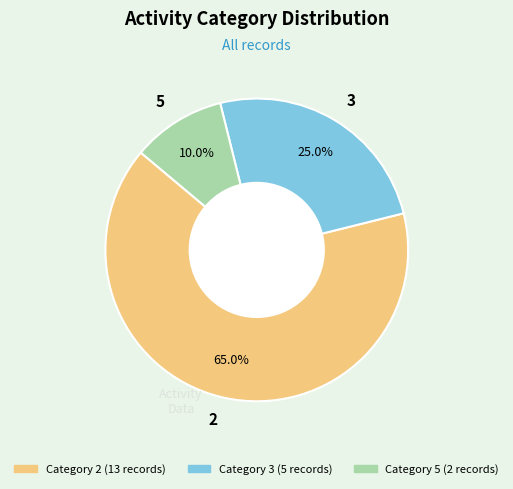

What percentage is the 2 slice, to the nearest percent?

65%